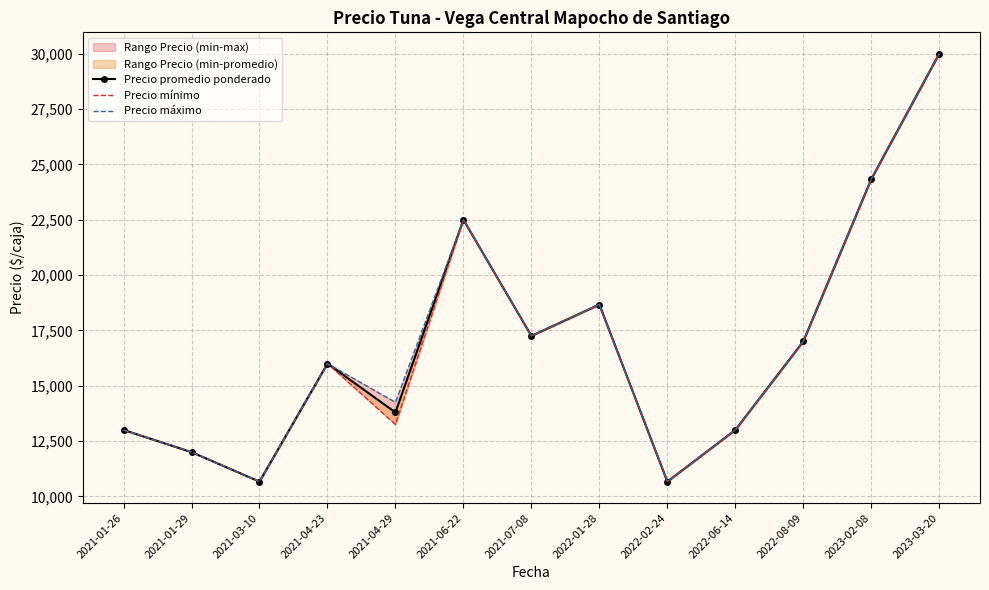

The Precio promedio ponderado series shows 10666.7 at 2022-02-24. True or false?

True